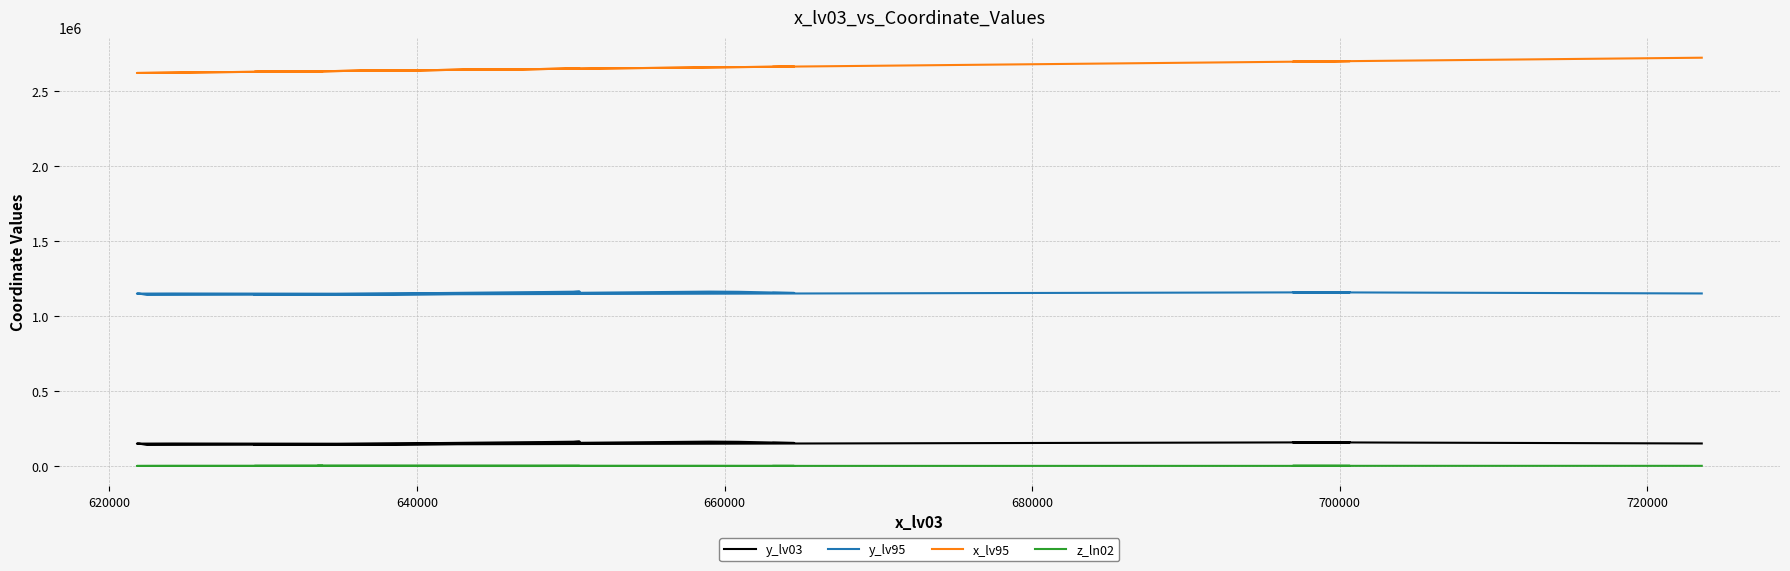

What is the difference between the second highest and second lowest values in the x_lv95 series?

78723